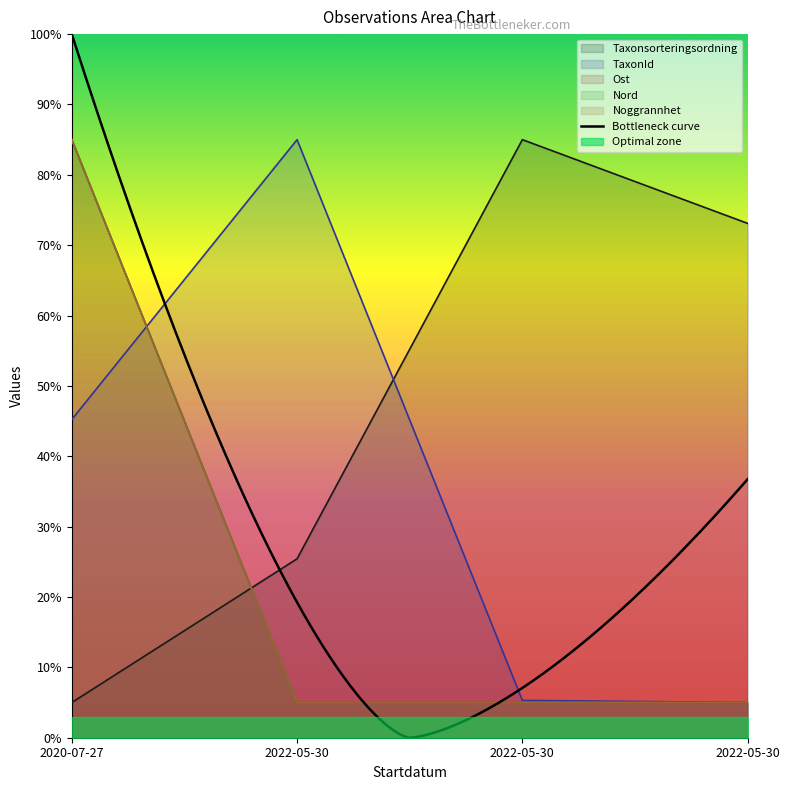

Rank the series at 2022-05-30 from highest to lowest value.

TaxonId, Taxonsorteringsordning, Ost, Nord, Noggrannhet